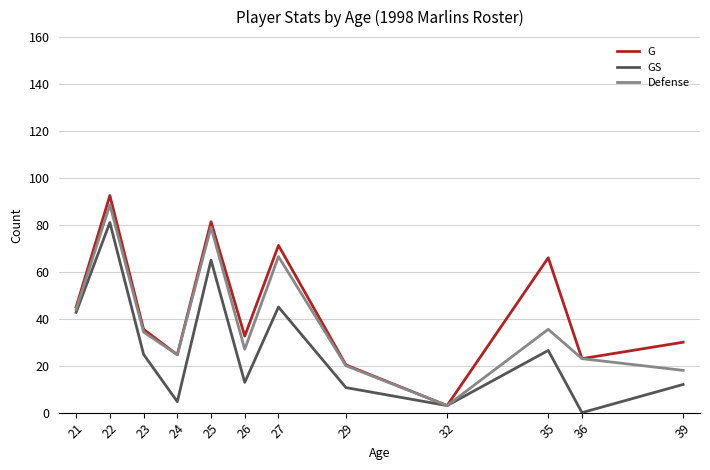

True or false: G has more than 2 interior local peaks.

True